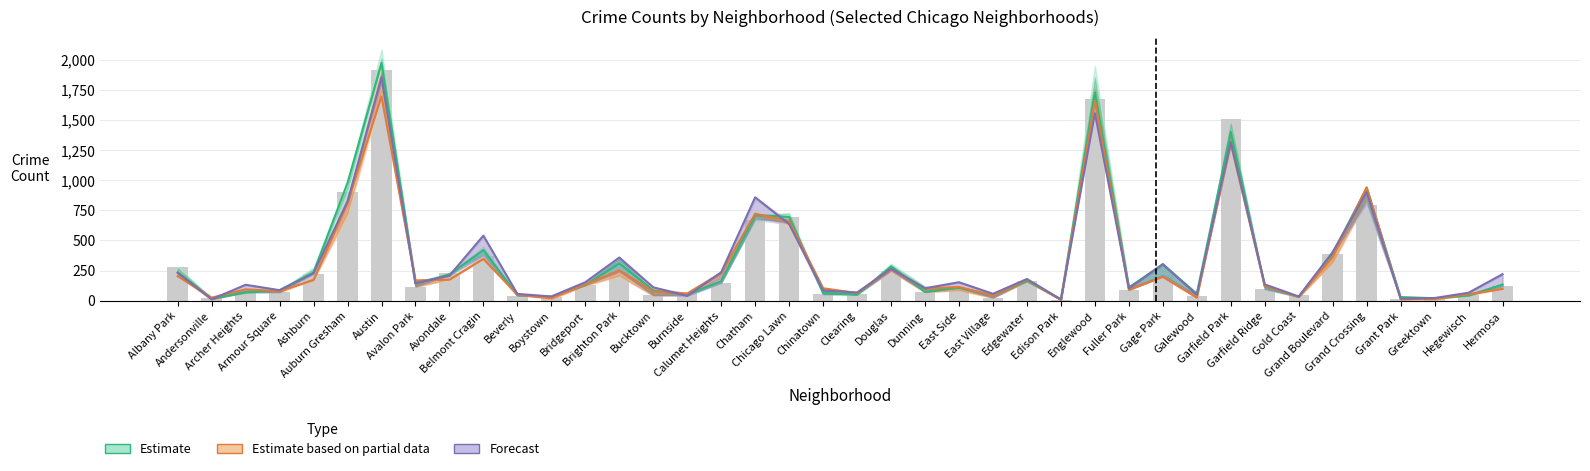

At Brighton Park, list the series in order from smallest to largest.

Estimate based on partial data, Estimate, Forecast